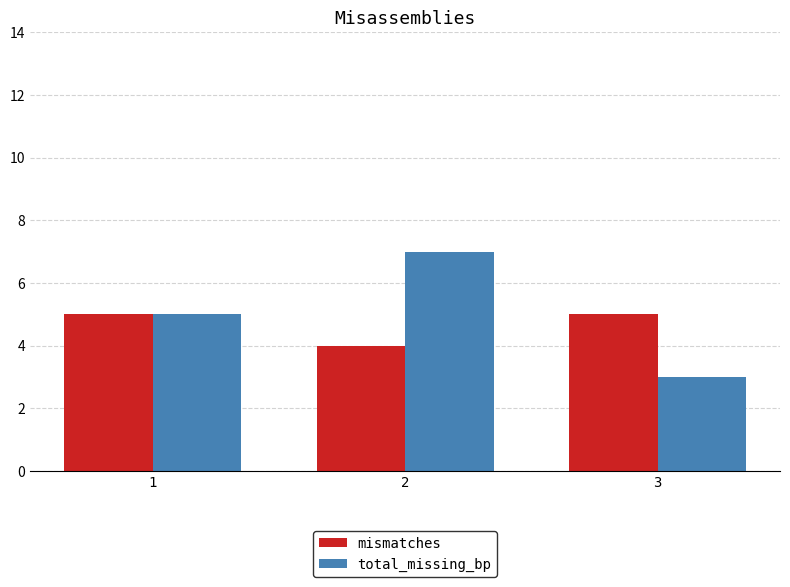

How many bars are there in each group?

2